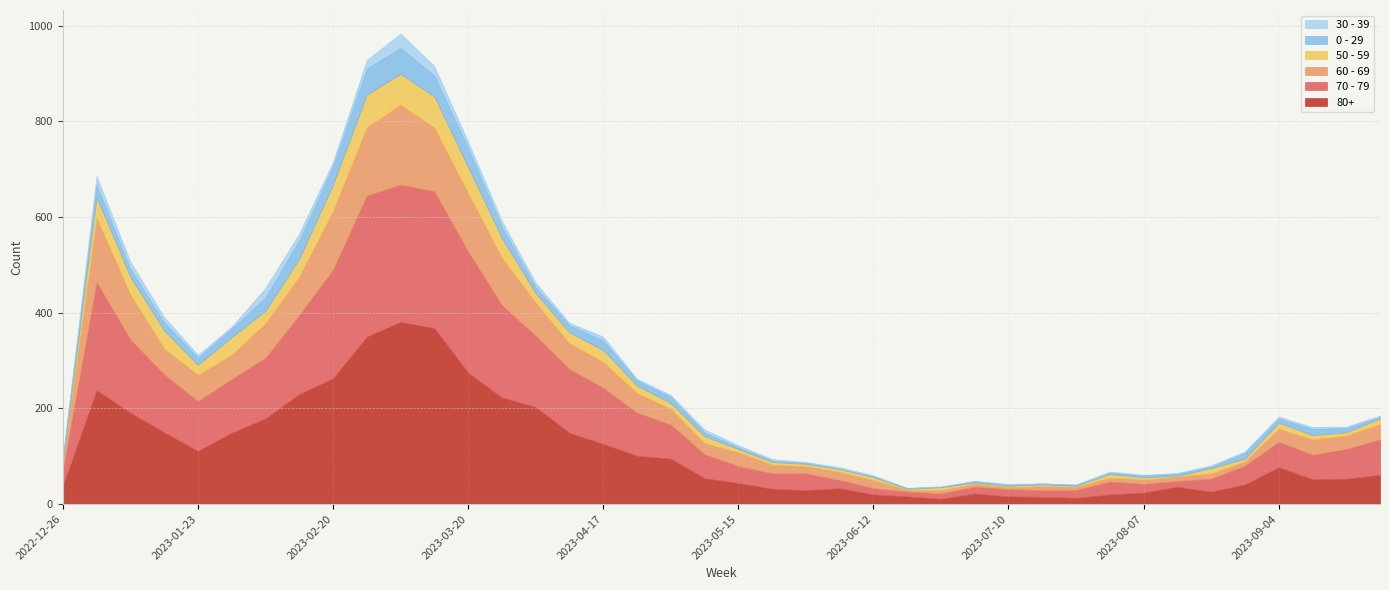

How many interior local valleys does the 50 - 59 series have?

11